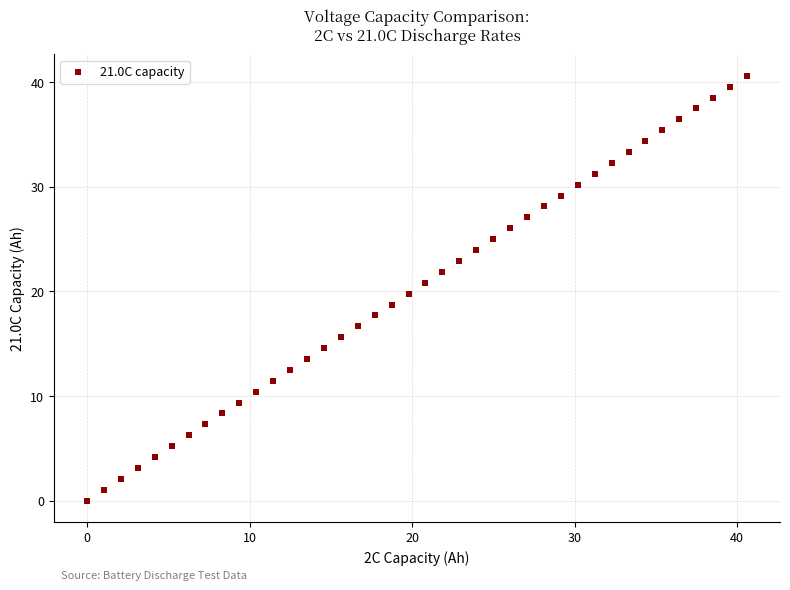

What is the range of X values (max minus min)?

40.6